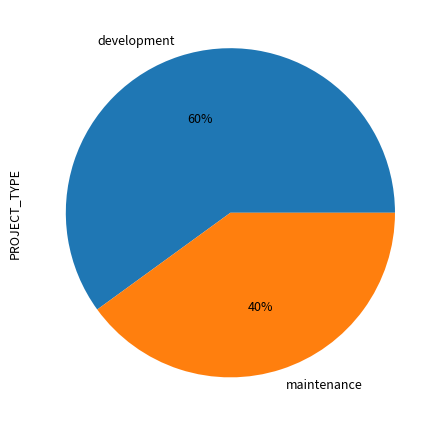

Which slice is the largest?

development